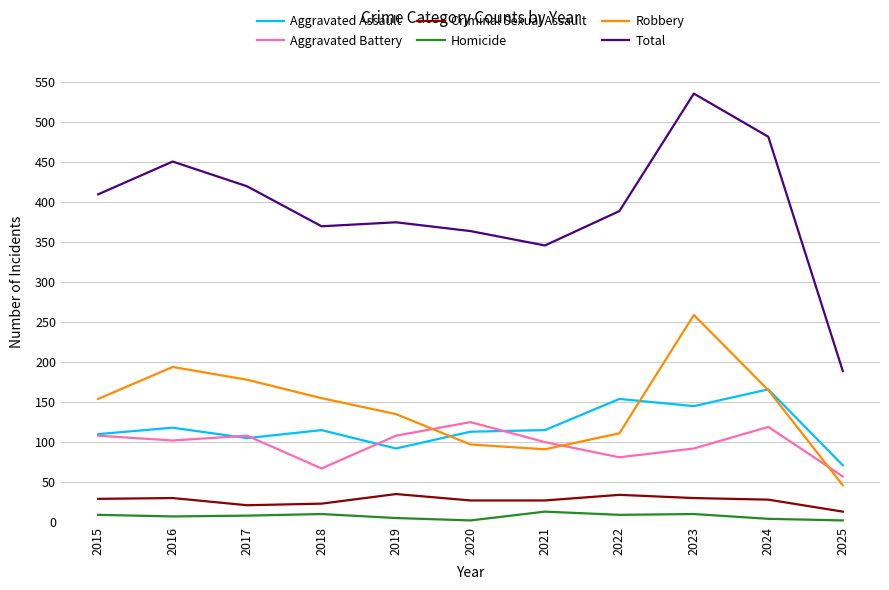

What is the difference between the maximum and minimum values in the Homicide series?

11